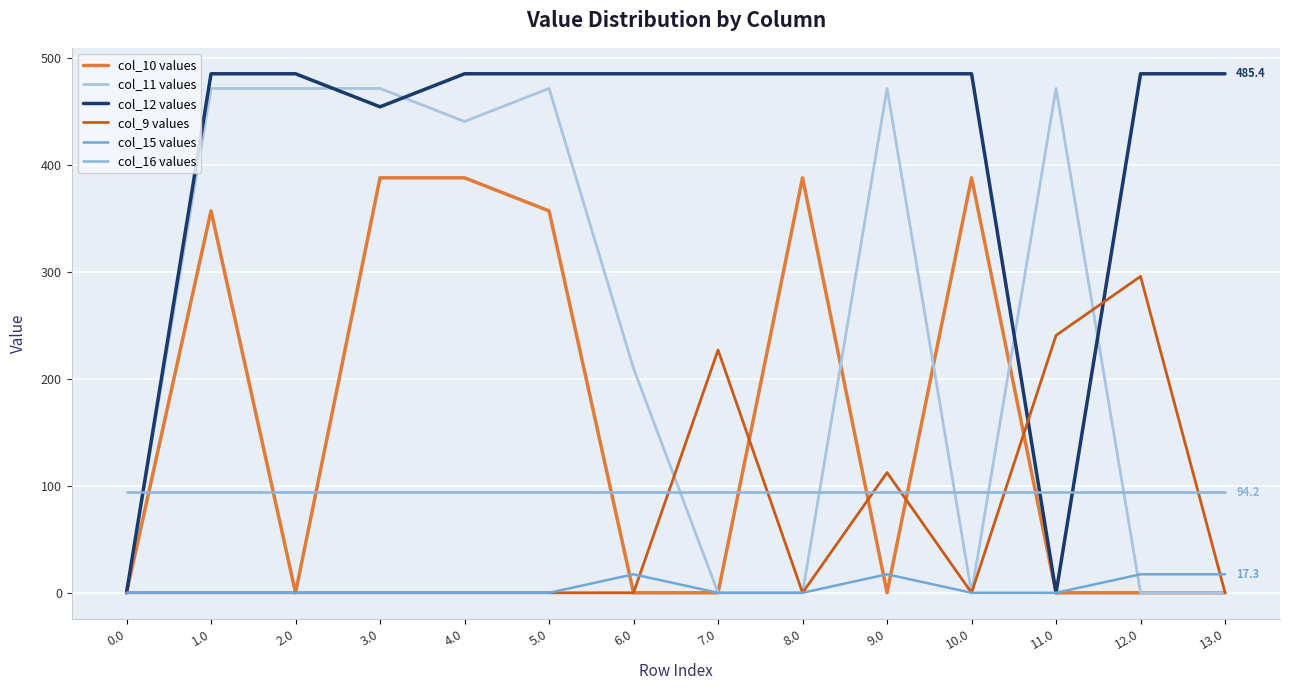

Which category has the highest value across all series?

1.0